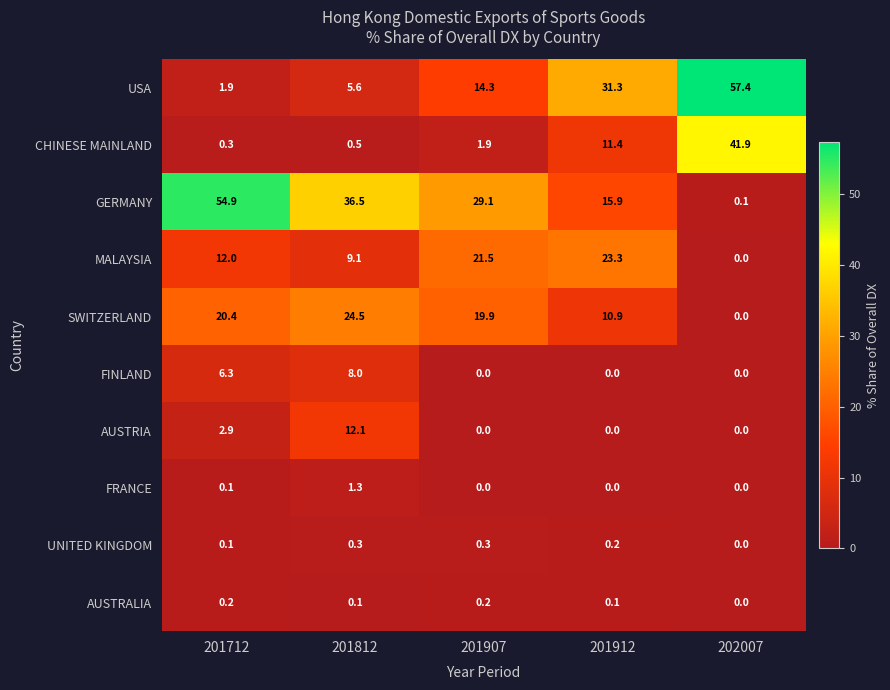

Which series has the widest spread of values?

USA